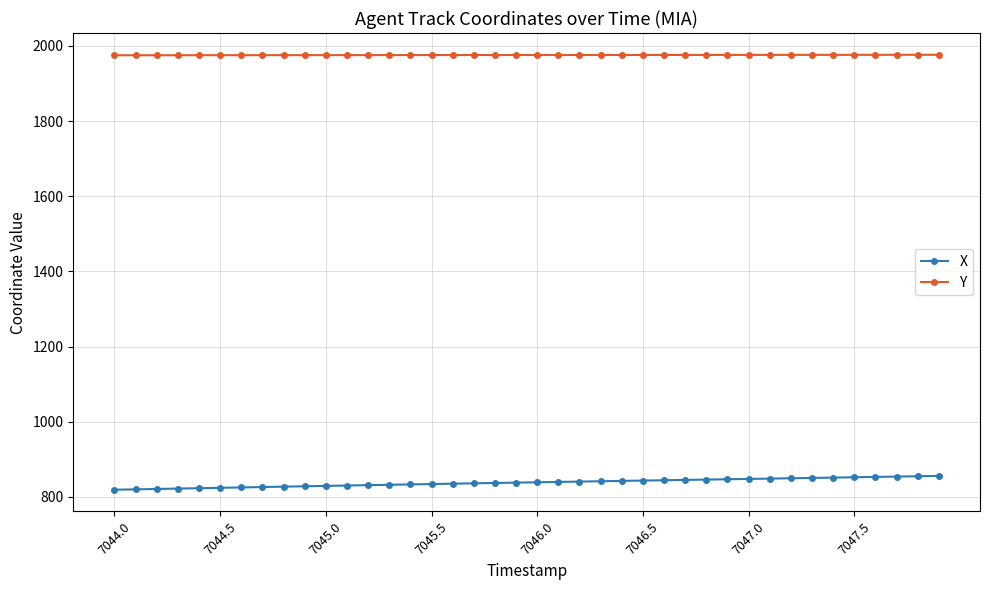

What is the difference between the maximum and minimum values in the X series?

36.8